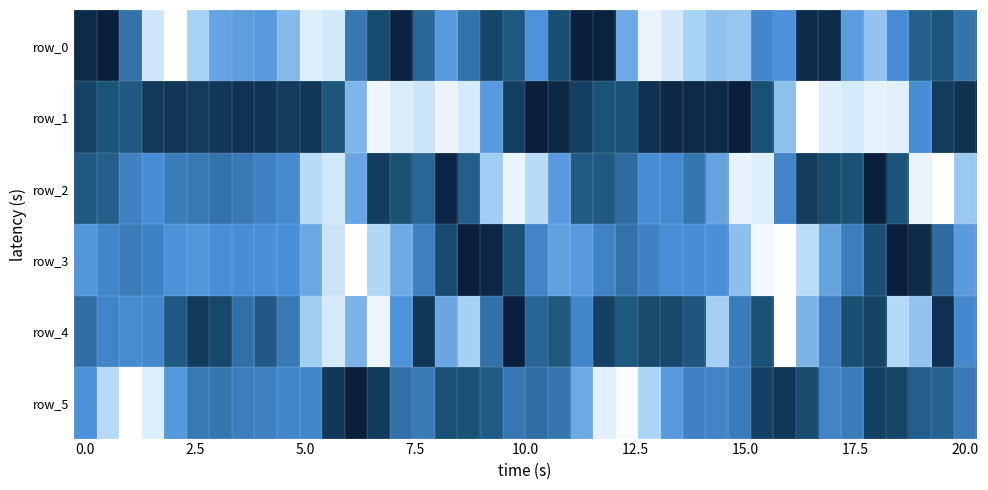

Reading left to right, list all the values displayed in this chart.

row_0: 0.9	1.0	0.6	0.1	0.0	0.3	0.4	0.4	0.5	0.3	0.1	0.1	0.6	0.8	1.0	0.7	0.5	0.6	0.8	0.7	0.5	0.8	1.0	1.0	0.4	0.1	0.1	0.3	0.3	0.3	0.5	0.5	0.9	0.9	0.5	0.3	0.5	0.7	0.7	0.6
row_1: 0.8	0.7	0.7	0.9	0.9	0.9	0.9	0.9	0.9	0.9	0.9	0.7	0.4	0.0	0.1	0.2	0.1	0.1	0.5	0.8	1.0	0.9	0.8	0.7	0.7	0.9	0.9	0.9	0.9	1.0	0.8	0.3	0.0	0.1	0.1	0.1	0.1	0.5	0.9	0.9
row_2: 0.7	0.7	0.6	0.5	0.6	0.6	0.6	0.6	0.6	0.5	0.2	0.1	0.4	0.8	0.7	0.7	1.0	0.7	0.3	0.1	0.2	0.5	0.7	0.7	0.6	0.5	0.5	0.6	0.4	0.1	0.1	0.5	0.9	0.8	0.7	1.0	0.7	0.1	0.0	0.3
row_3: 0.5	0.5	0.6	0.6	0.5	0.5	0.5	0.5	0.5	0.5	0.4	0.2	0.0	0.2	0.4	0.6	0.8	1.0	1.0	0.8	0.5	0.4	0.5	0.6	0.6	0.6	0.5	0.5	0.5	0.3	0.0	0.0	0.2	0.4	0.6	0.8	1.0	0.9	0.6	0.5
row_4: 0.6	0.5	0.5	0.5	0.7	0.9	0.8	0.6	0.7	0.6	0.3	0.1	0.4	0.1	0.5	0.9	0.4	0.3	0.6	1.0	0.7	0.7	0.5	0.8	0.7	0.8	0.8	0.7	0.3	0.6	0.7	0.0	0.4	0.6	0.8	0.8	0.2	0.3	0.9	0.5
row_5: 0.5	0.2	0.0	0.1	0.5	0.6	0.6	0.6	0.6	0.5	0.5	0.9	1.0	0.9	0.6	0.6	0.8	0.7	0.7	0.6	0.6	0.6	0.4	0.1	0.0	0.2	0.5	0.6	0.5	0.6	0.8	0.9	0.8	0.5	0.6	0.8	0.8	0.7	0.7	0.6